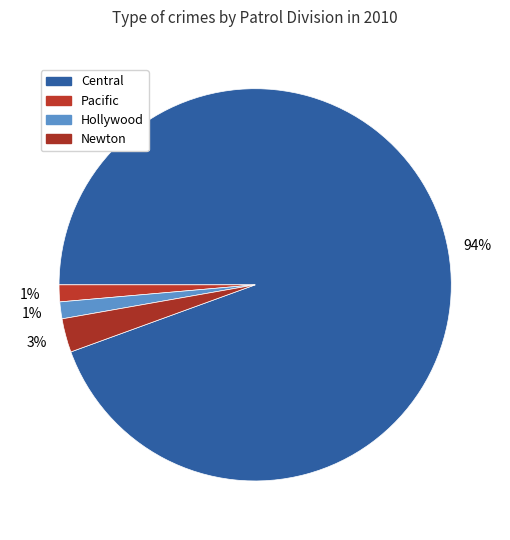

Approximately how many times larger is the value at Newton compared to Central?

0.0